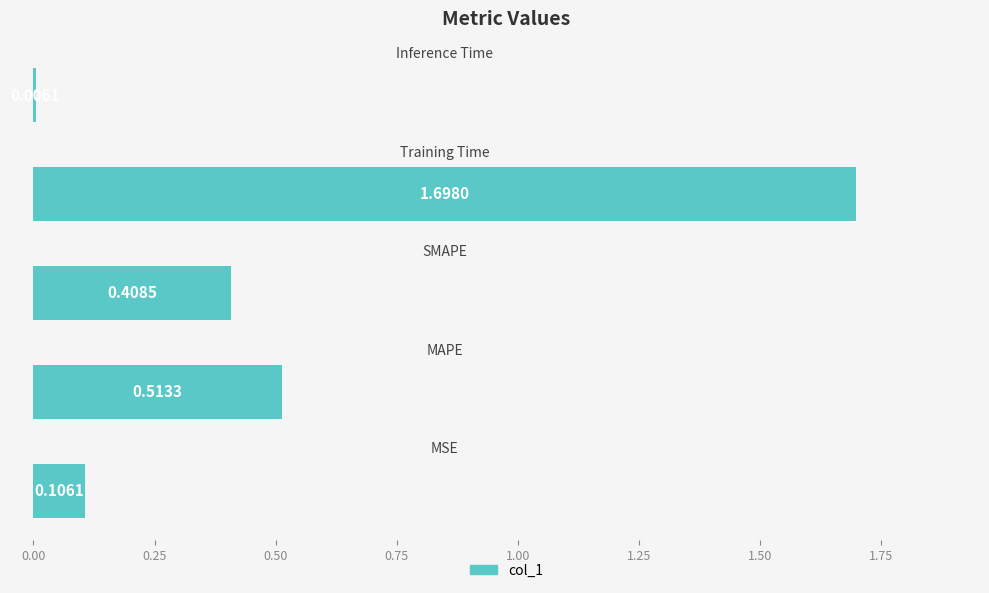

What is the sum of all values?

2.7